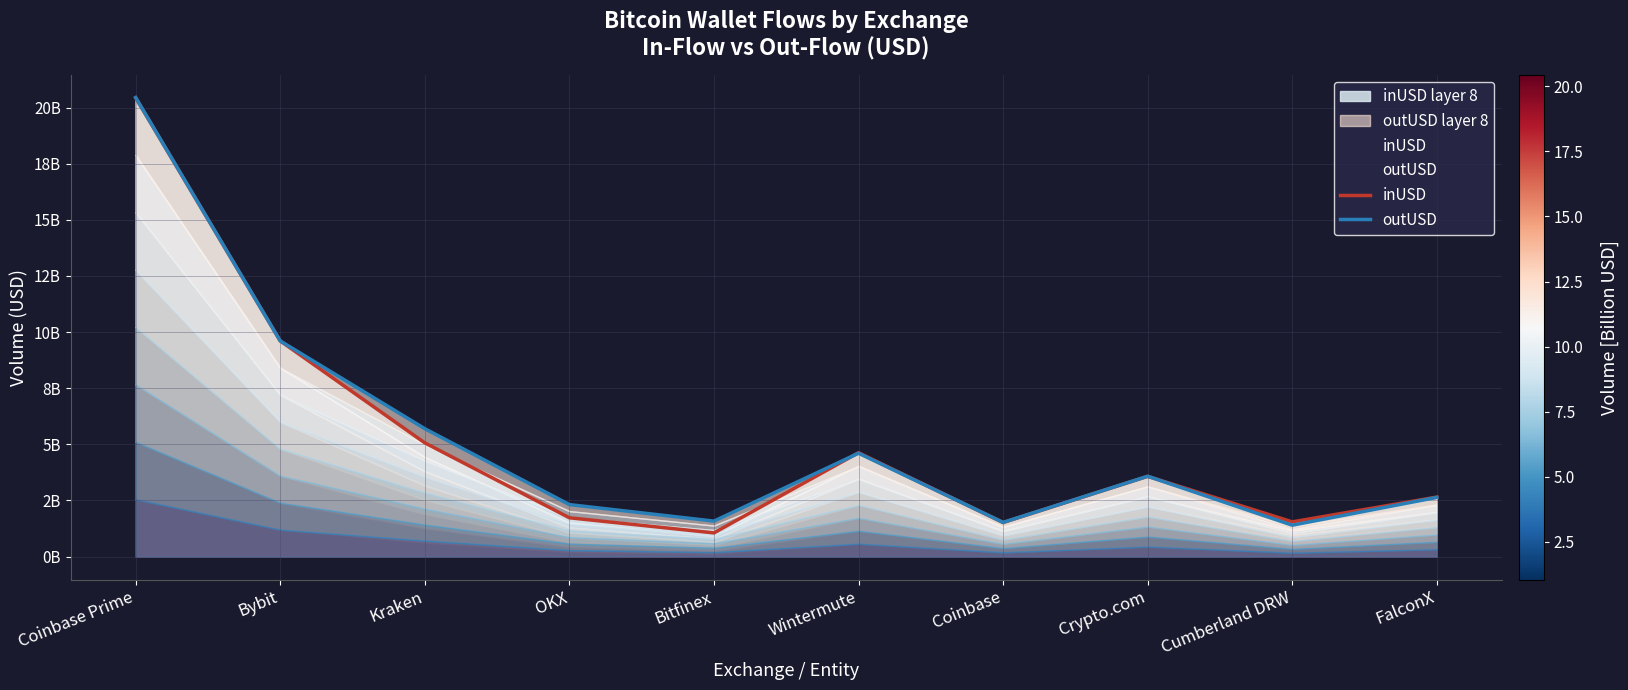

What is the approximate value of inUSD at Crypto.com?

3575380524.7